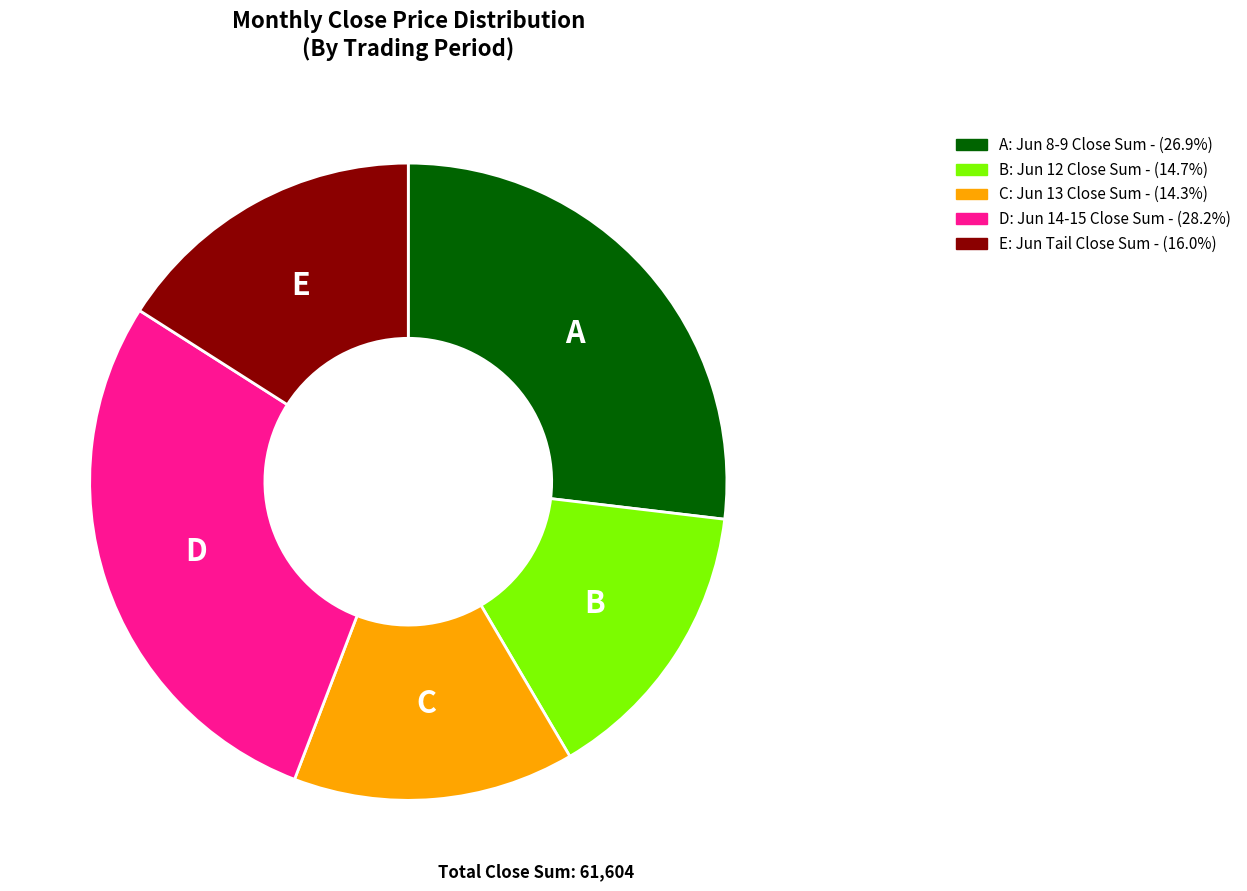

Is A the majority of the pie?

No